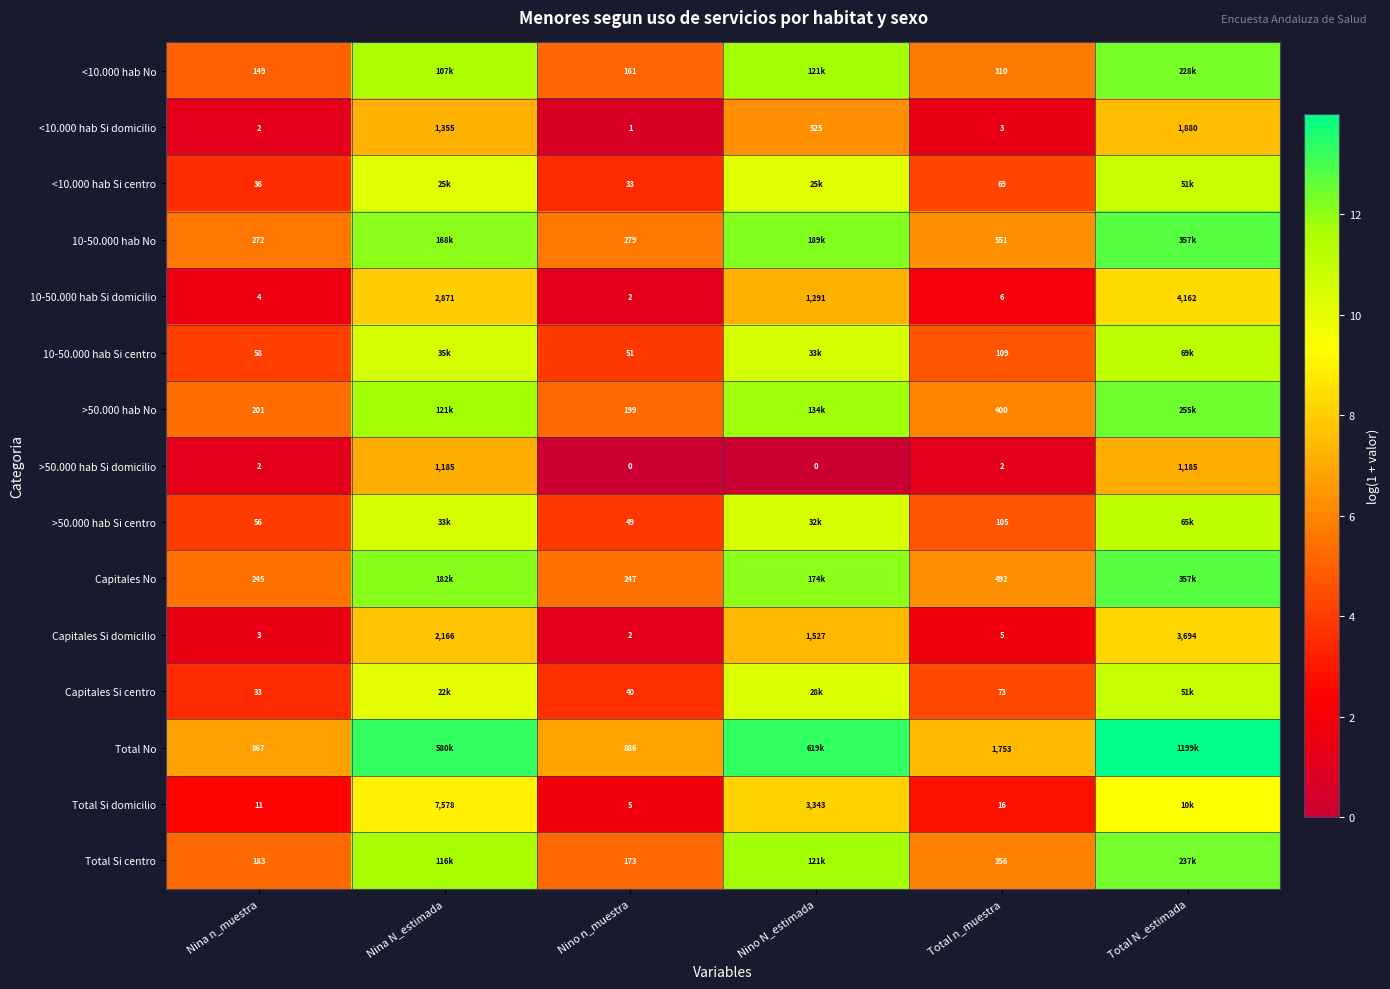

Is the value of 10-50.000 hab Si centro at Nino n_muestra greater than the value of >50.000 hab Si domicilio at Nino n_muestra?

Yes